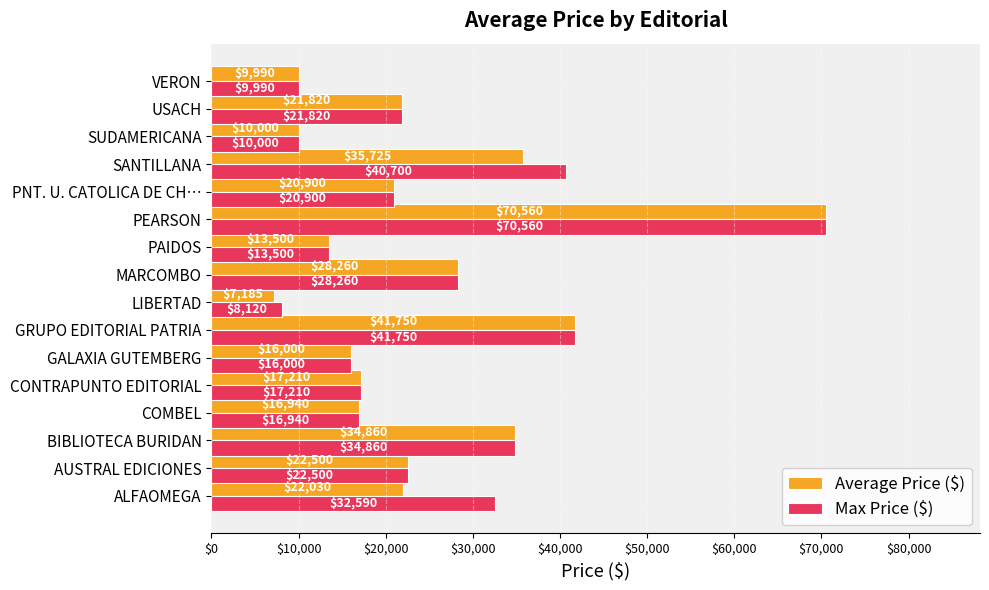

List the labels in order of Max Price ($) value, largest first.

PEARSON, GRUPO EDITORIAL PATRIA, SANTILLANA, BIBLIOTECA BURIDAN, ALFAOMEGA, MARCOMBO, AUSTRAL EDICIONES, USACH, PNT. U. CATOLICA DE CH…, CONTRAPUNTO EDITORIAL, COMBEL, GALAXIA GUTEMBERG, PAIDOS, SUDAMERICANA, VERON, LIBERTAD